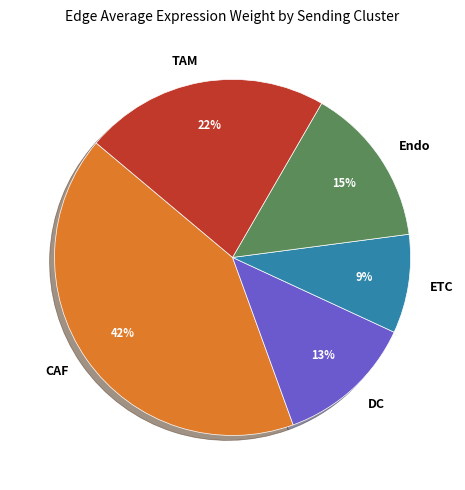

To the nearest percent, what is the difference between the largest and smallest slice percentages?

33%